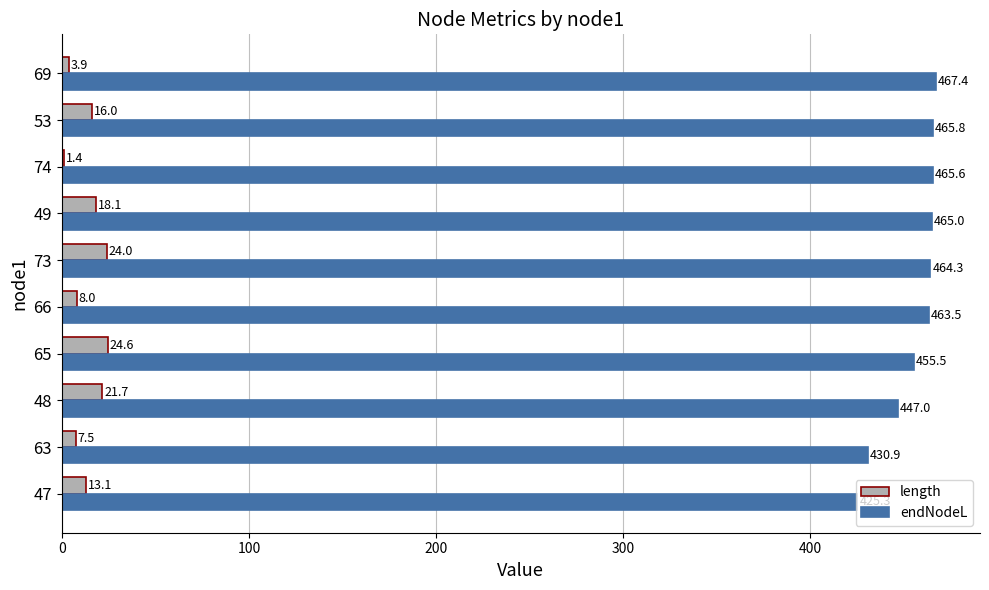

At which label is length closest to 13?

47